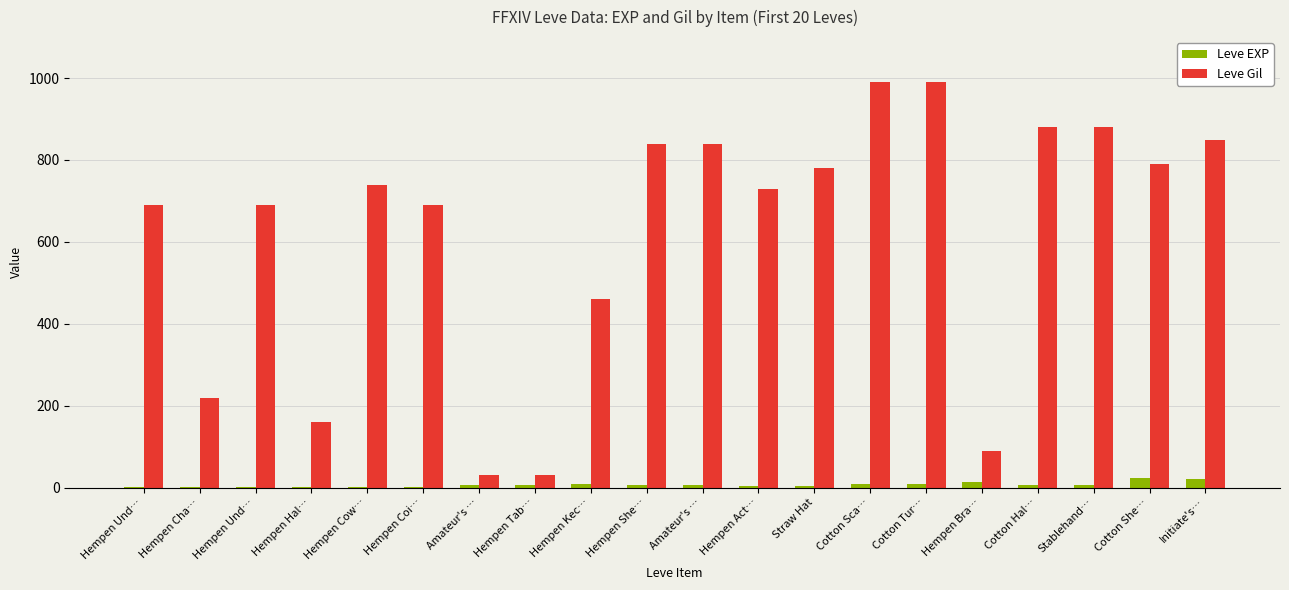

Are the bars grouped side by side (vs. stacked)?

Yes